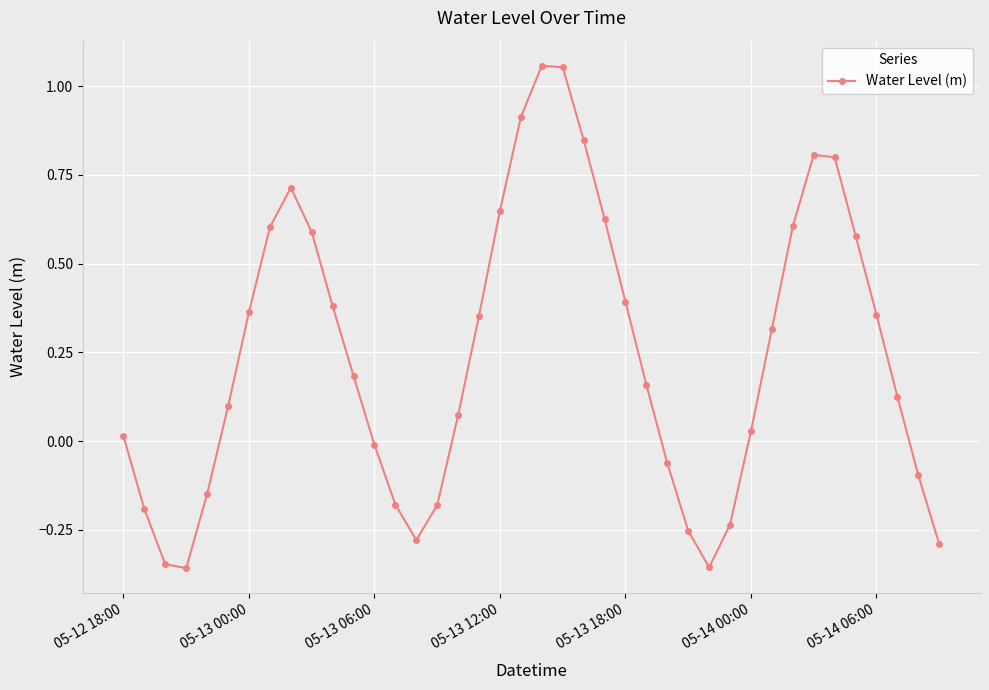

What is the sum of all values?

9.7